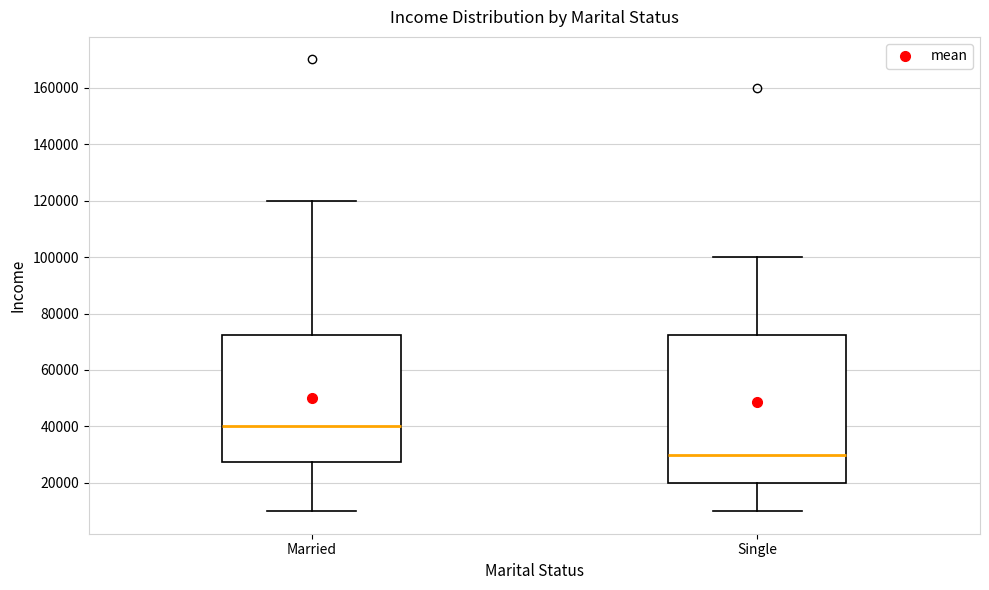

Reading left to right, transcribe this box plot: for each box, give where its median line is, the range the box spans, and where its two whiskers end, as read against the y-axis. The values are not printed on the chart, so give them approximately, as read against the axis.

Married: median 40000, box 28000 to 72000, whiskers 10000 to 120000
Single: median 30000, box 20000 to 72000, whiskers 10000 to 100000